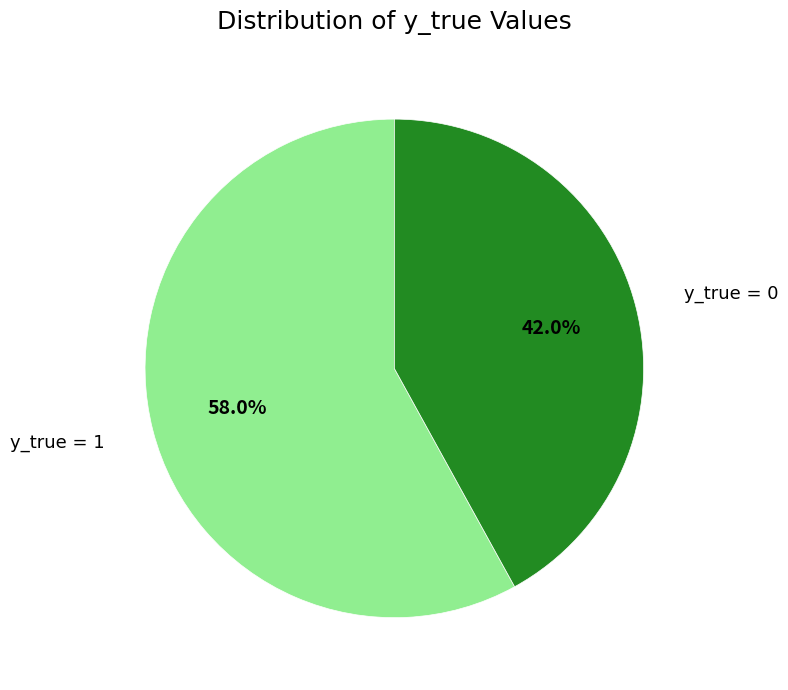

Is there a majority slice in this chart?

Yes